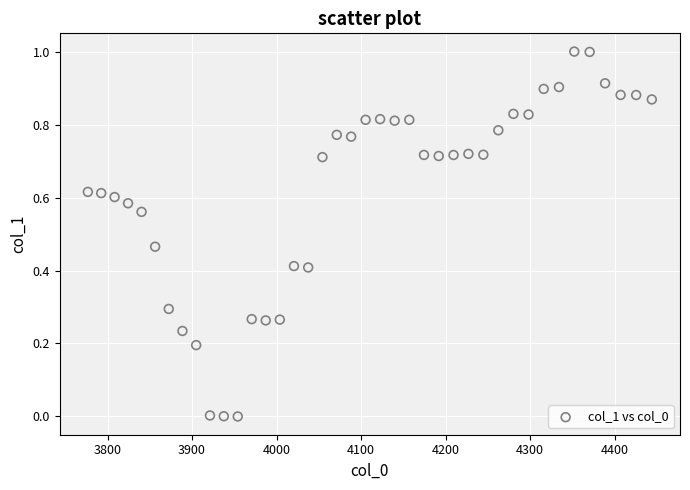

What is the range of Y values (max minus min)?

1.0